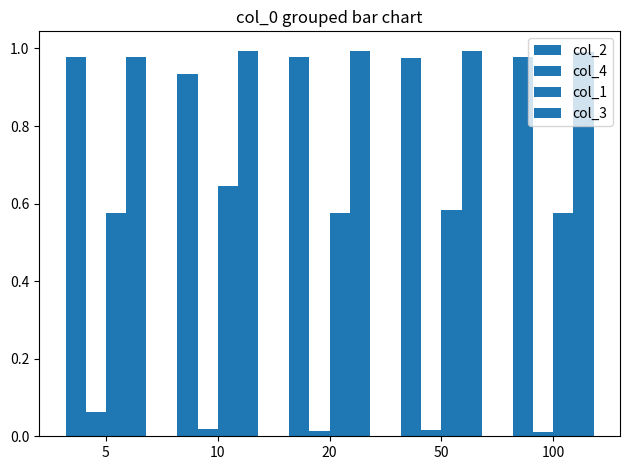

Does the chart contain stacked bars?

No